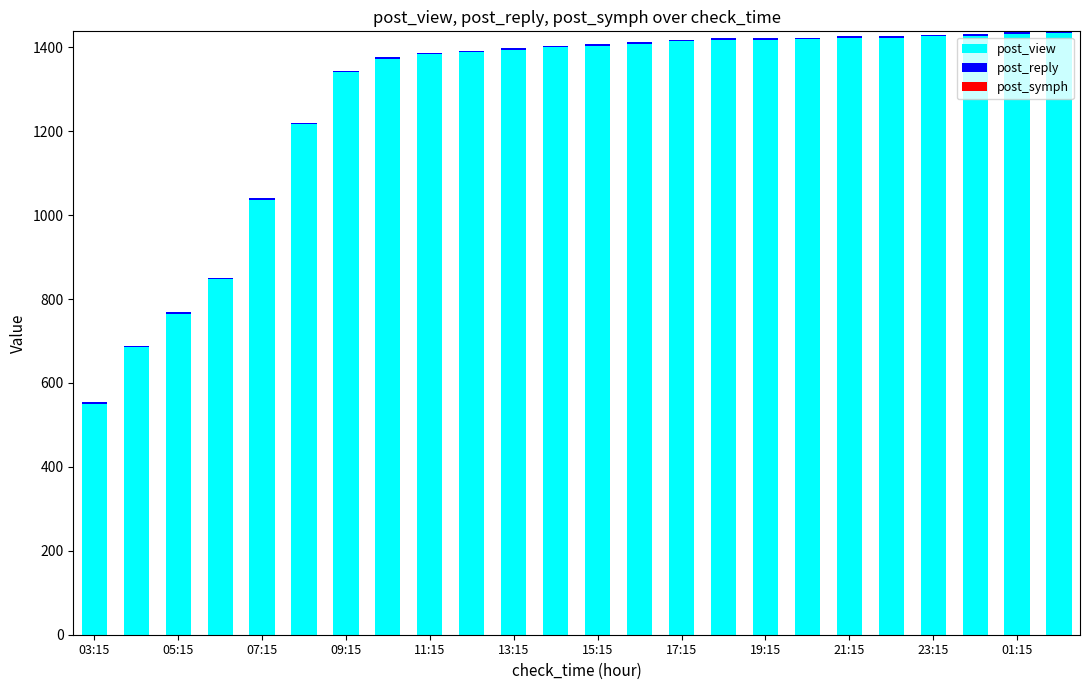

Does the chart contain stacked bars?

Yes